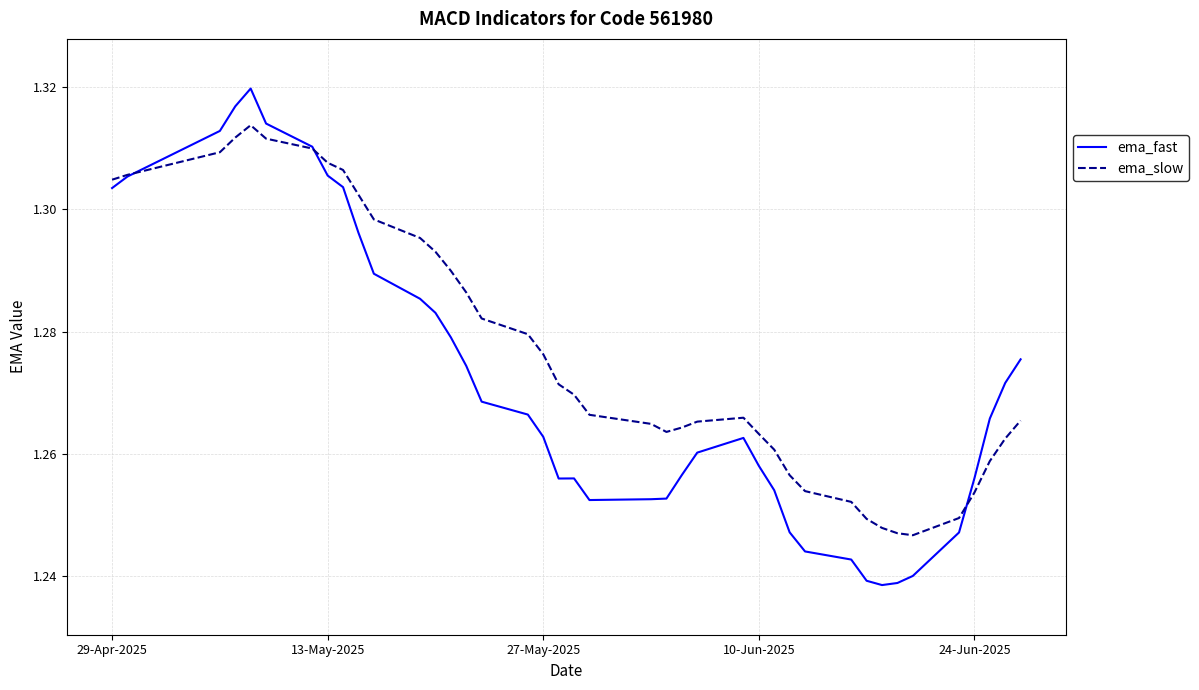

List the series in order of their overall mean, highest first.

ema_slow, ema_fast